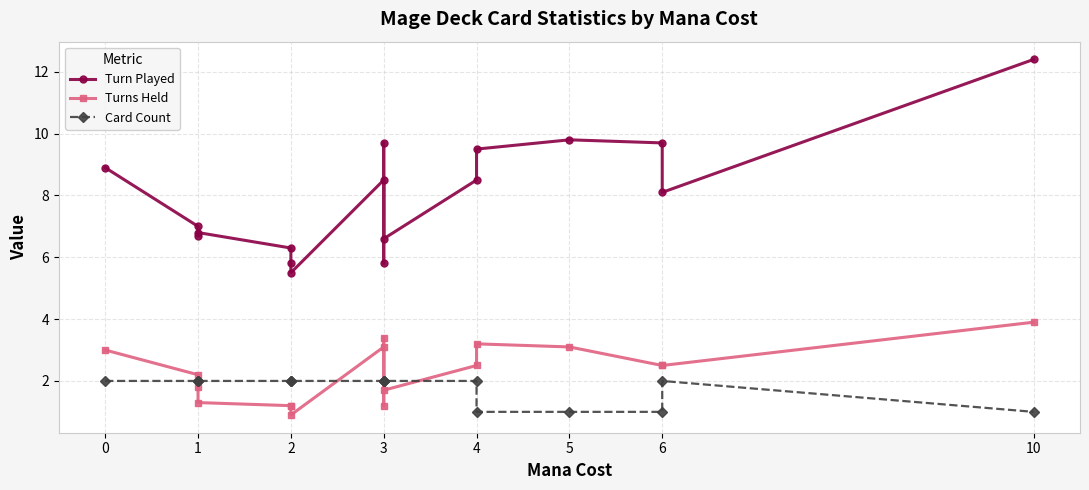

At how many categories does at least one series exceed 9?

5